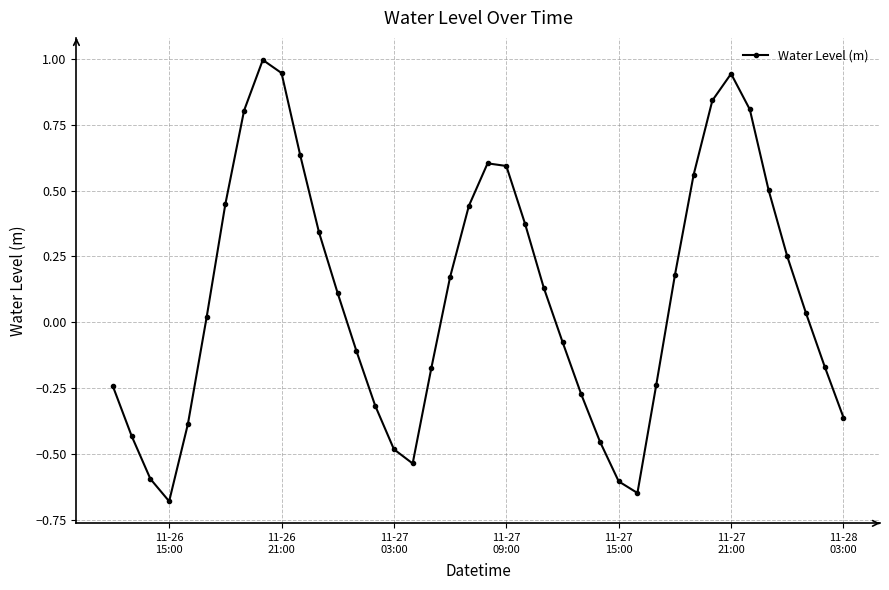

What is the maximum value shown in the chart?

1.0